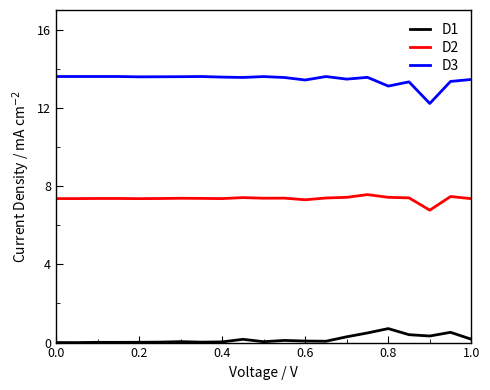

Does the chart display data point markers on the line(s)?

No